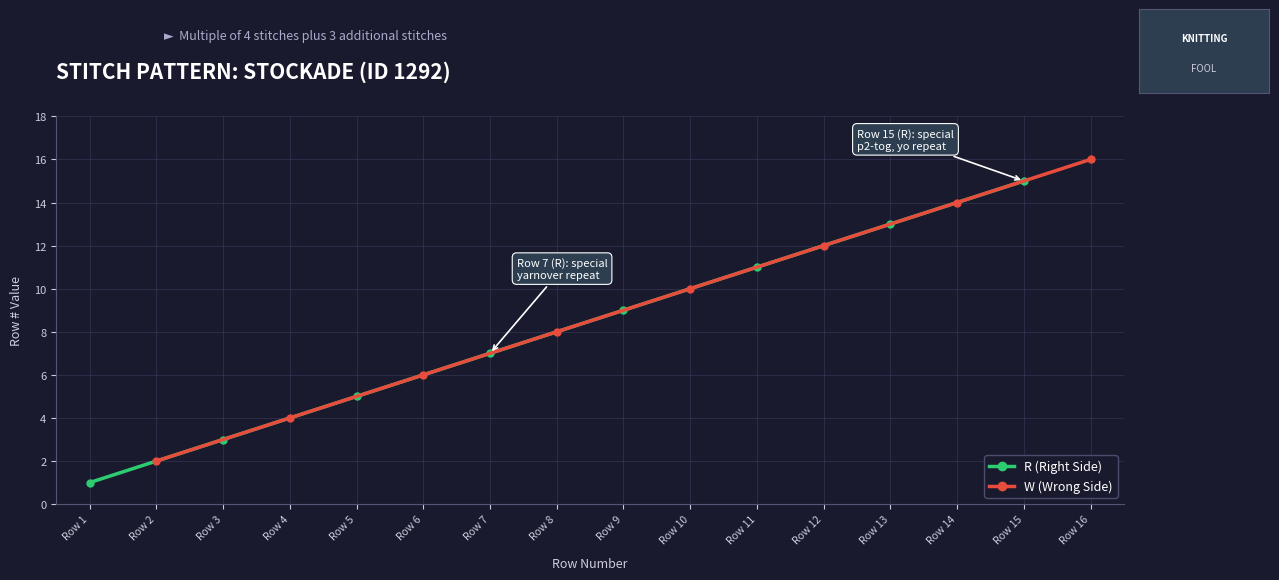

What is the difference between the W (Wrong Side) values at Row 4 and Row 2?

2